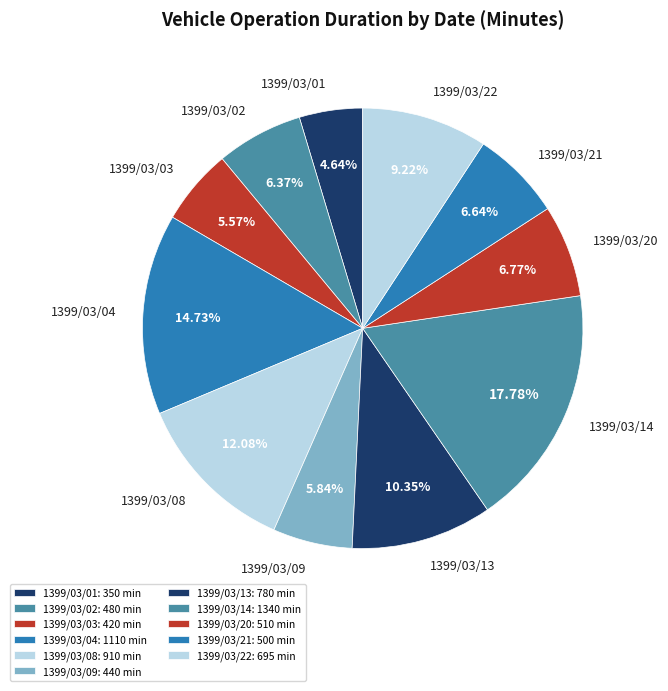

Is 1399/03/13 the majority of the pie?

No